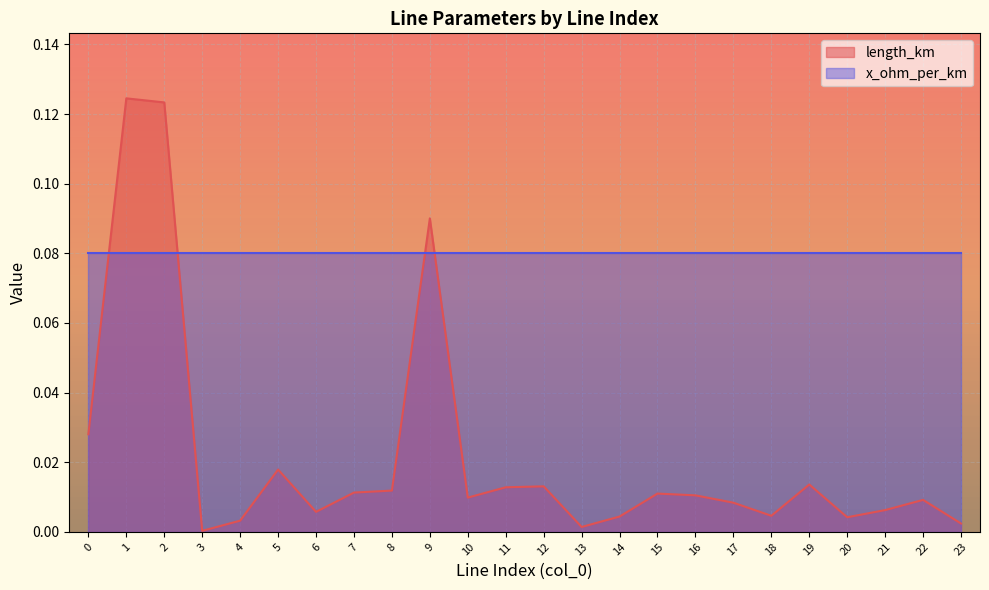

True or false: the data shows 0.0 at 0.

True